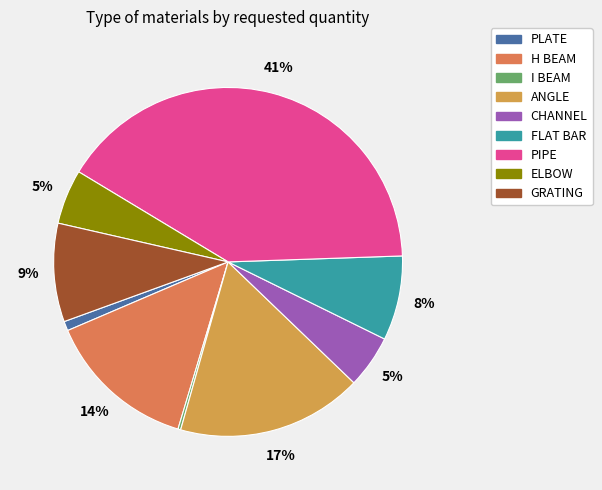

Is it true that FLAT BAR is 1% of the pie?

False